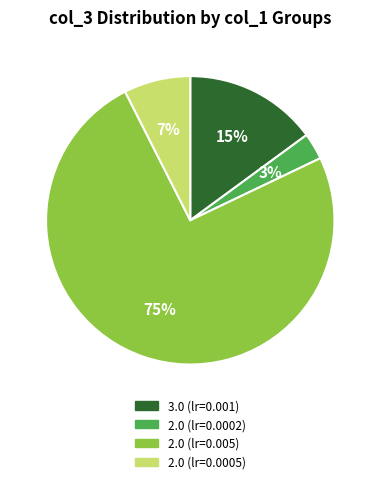

To the nearest percent, what is the average slice percentage?

25%